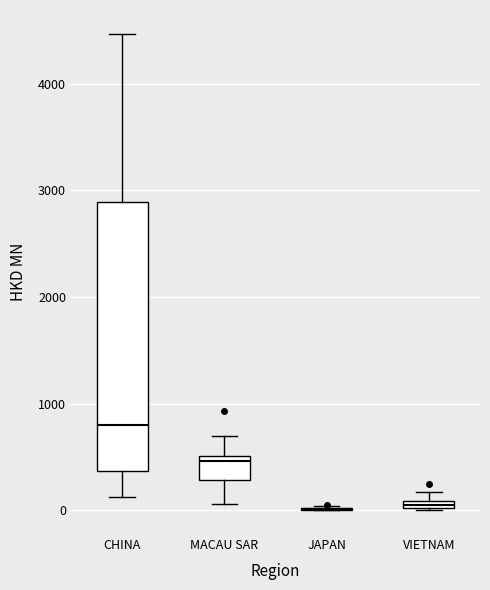

Comparing the boxes themselves (not the whiskers), which one is the tallest?

CHINA